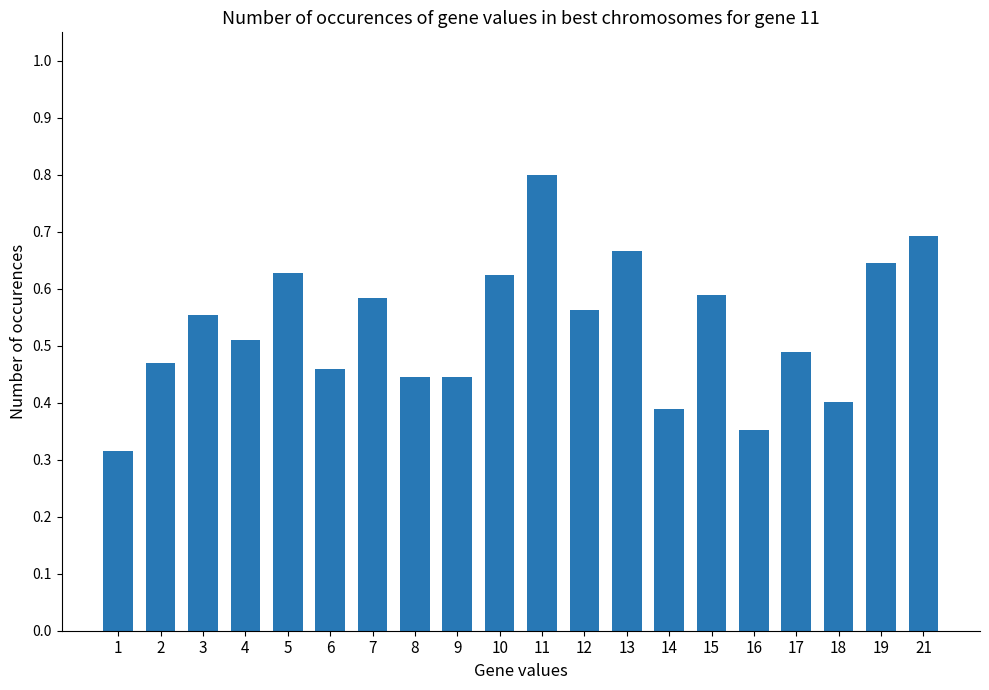

What is the sum of the values at 2 and 19?

1.1